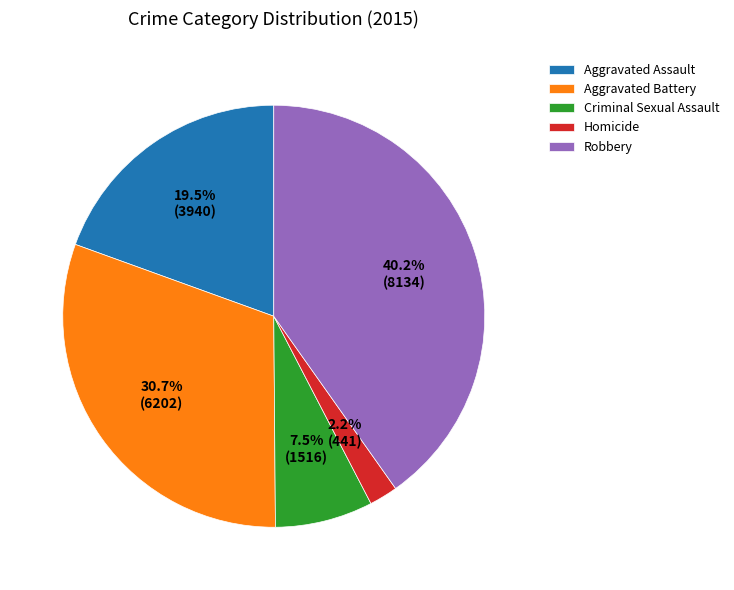

Does Aggravated Assault represent more than half of the total?

No